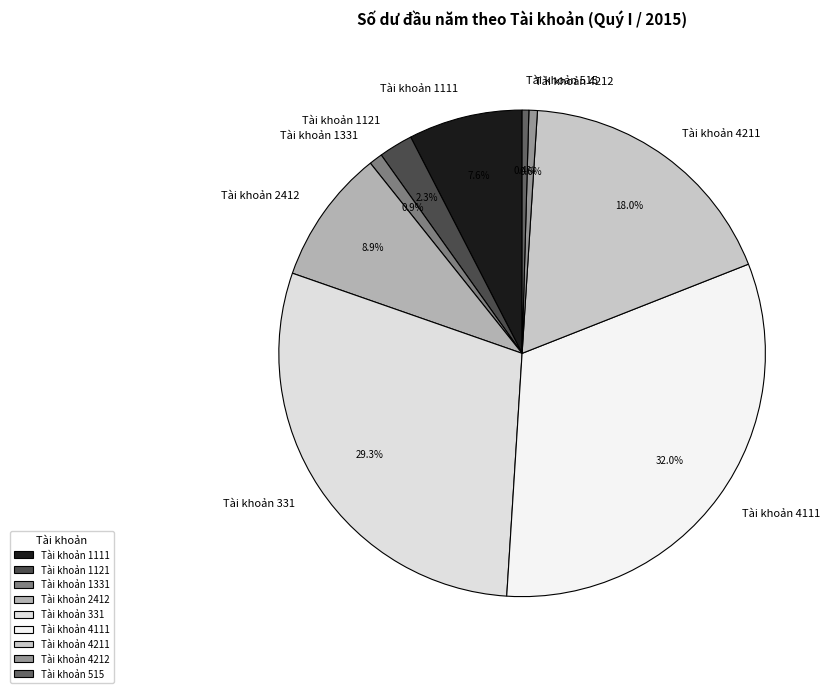

To the nearest percent, what is the average slice percentage?

11%